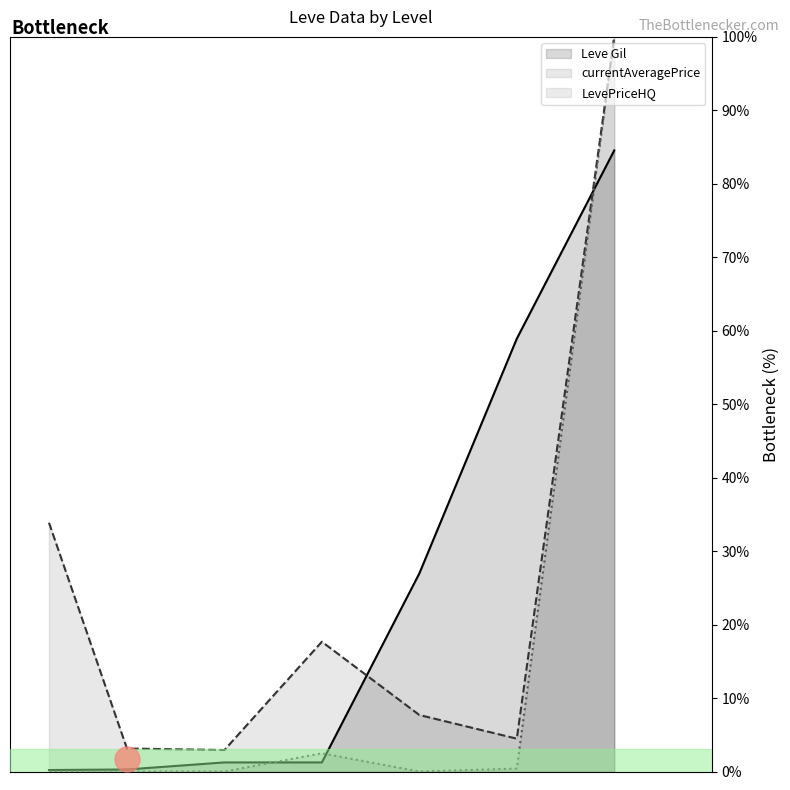

How many values in the currentAveragePrice series exceed 7?

4